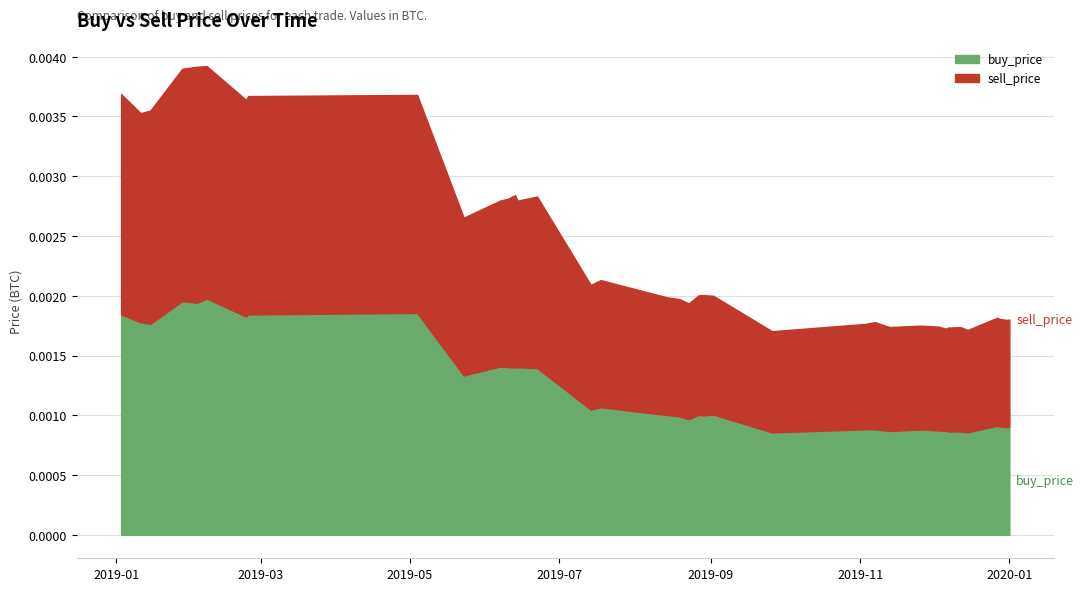

At which label does sell_price reach its minimum?

2019-09-26